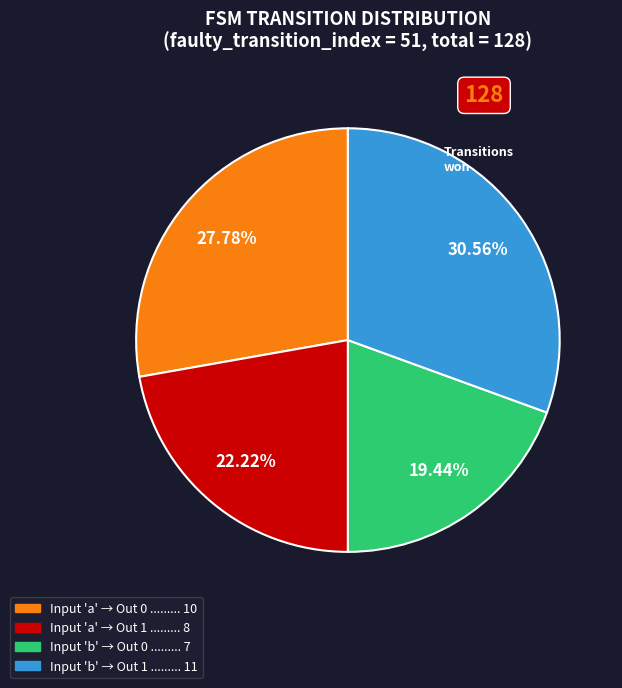

Does any single category account for the majority?

No